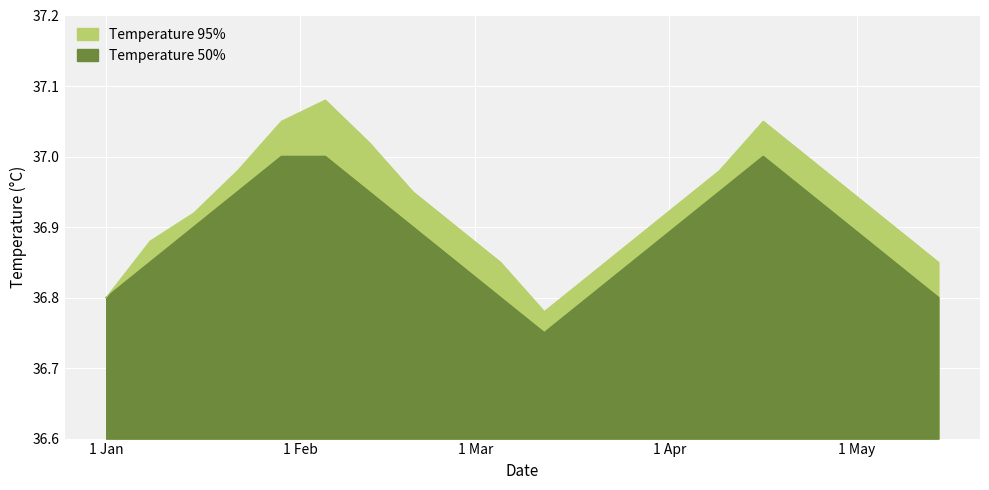

Which series has the widest spread of values?

temperature_95